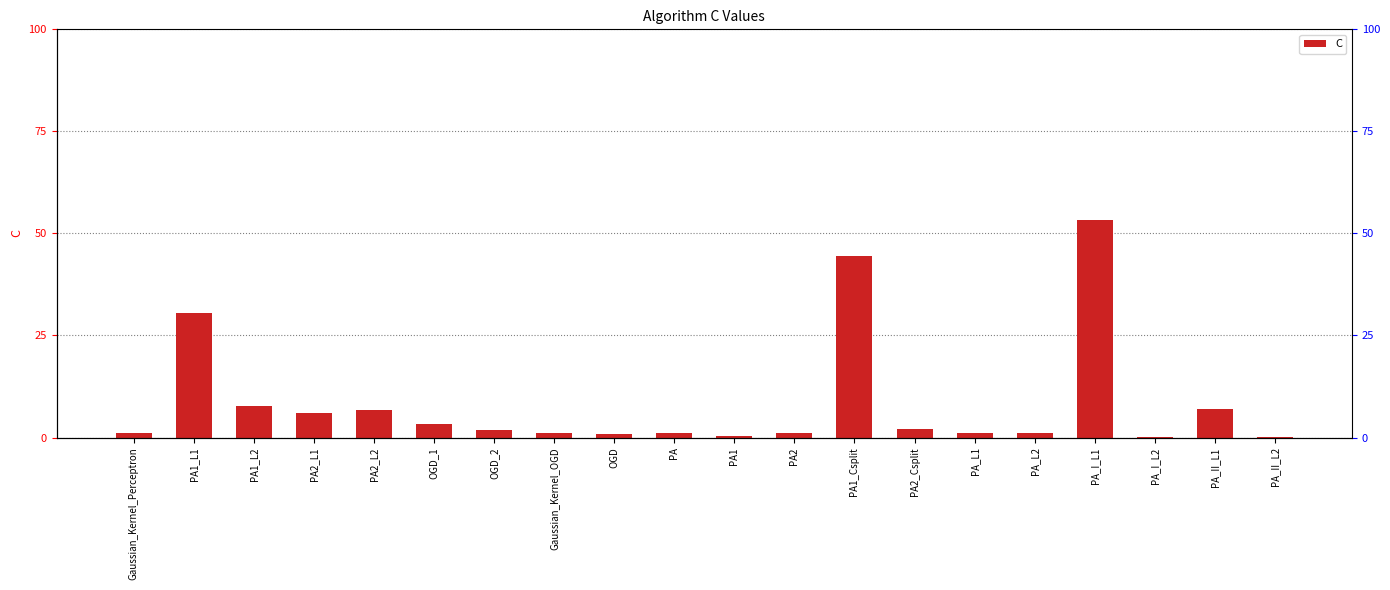

What is the label of the 15th bar from the right?

OGD_1